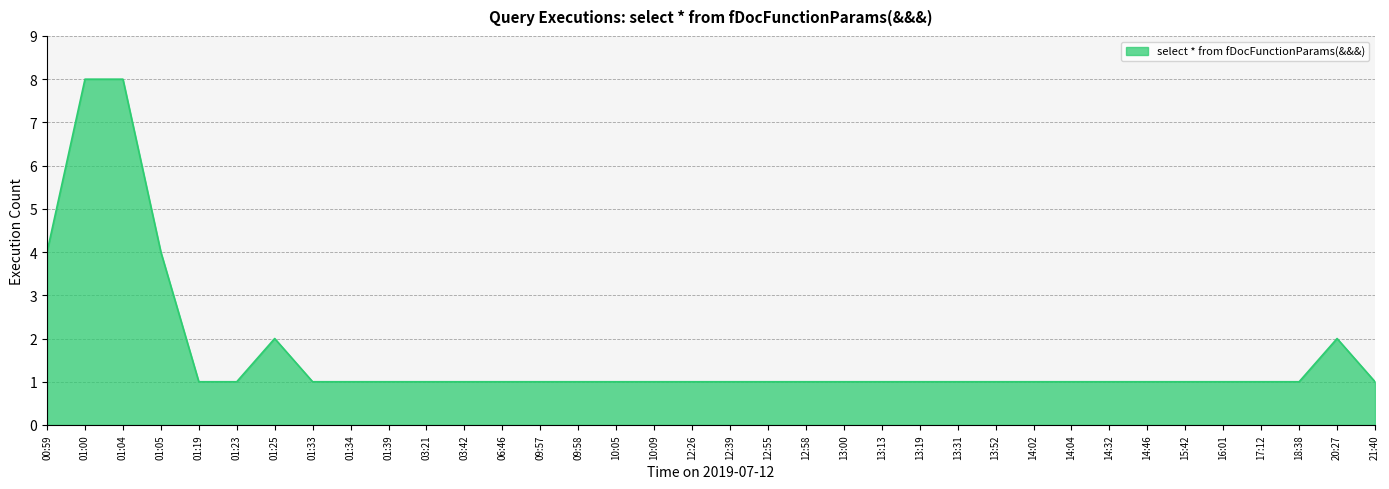

What is the ratio of the value at 14:32 to the value at 09:58?

1.0